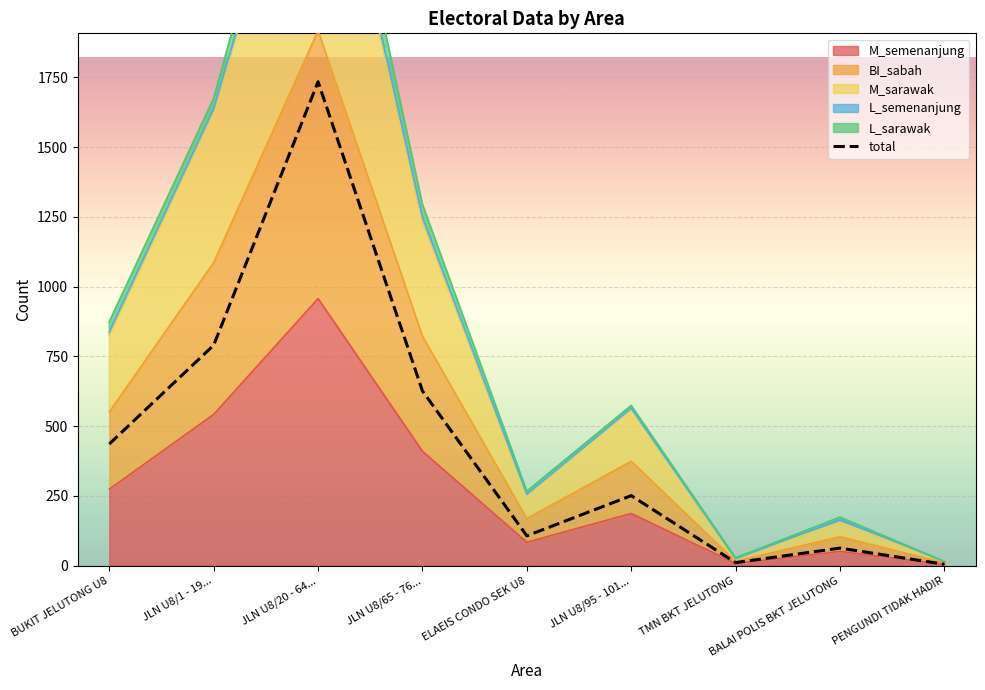

What is the value of the 9th point from the left?

5